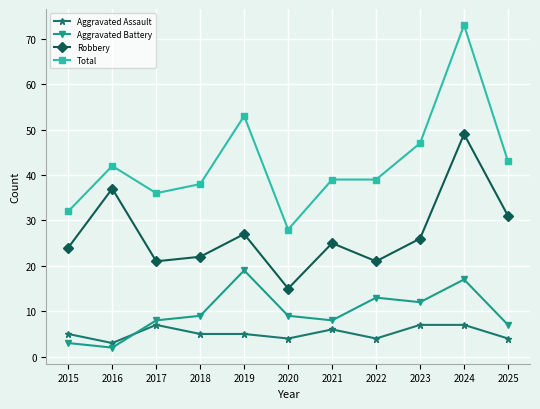

What is the maximum value for Total?

73